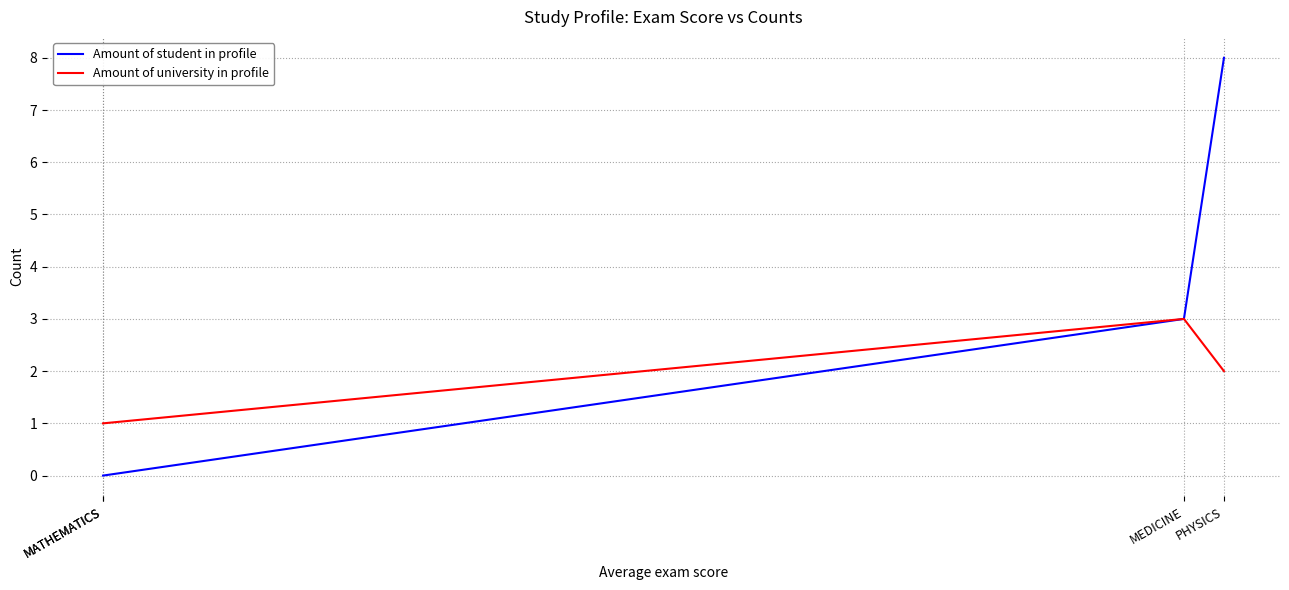

The value of Amount of university in profile at MEDICINE is 1. True or false?

False